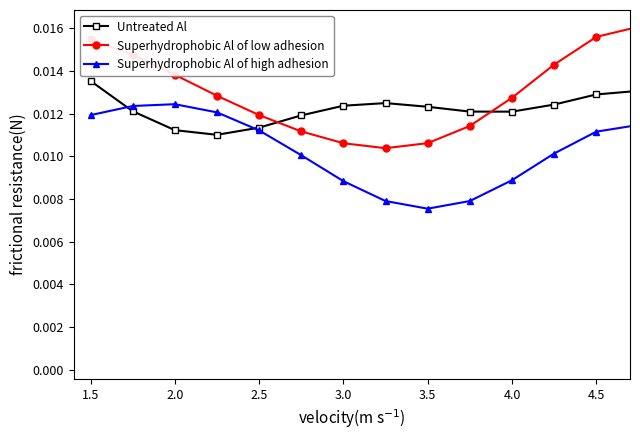

At how many categories does at least one series exceed 0?

20